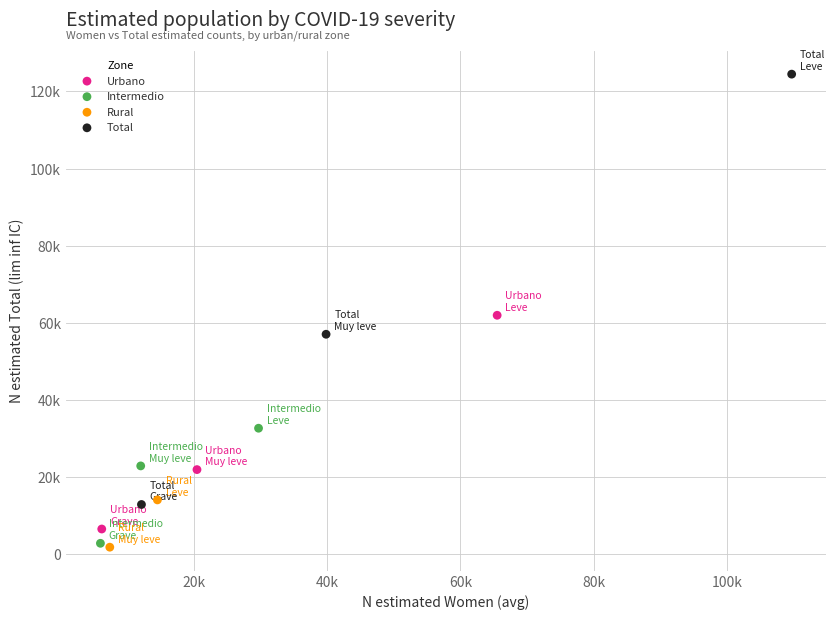

Which series has the largest Y range (max minus min)?

Total